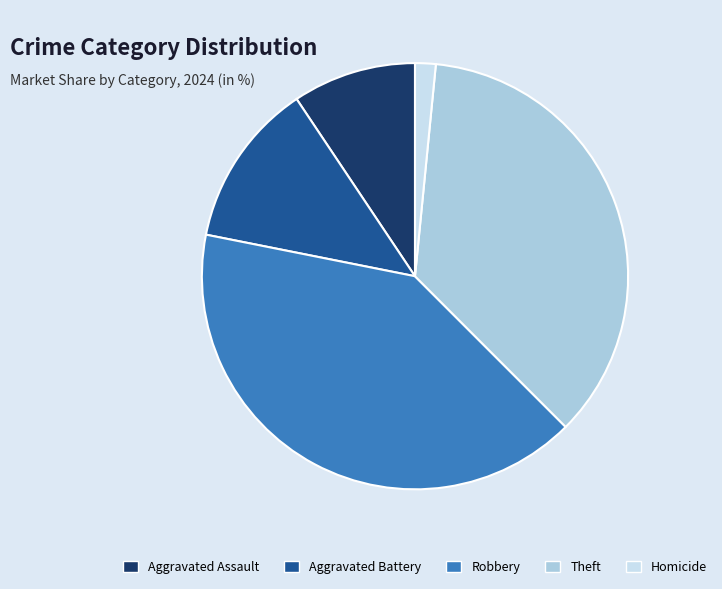

Approximately how many times larger is the value at Robbery compared to Aggravated Battery?

3.2